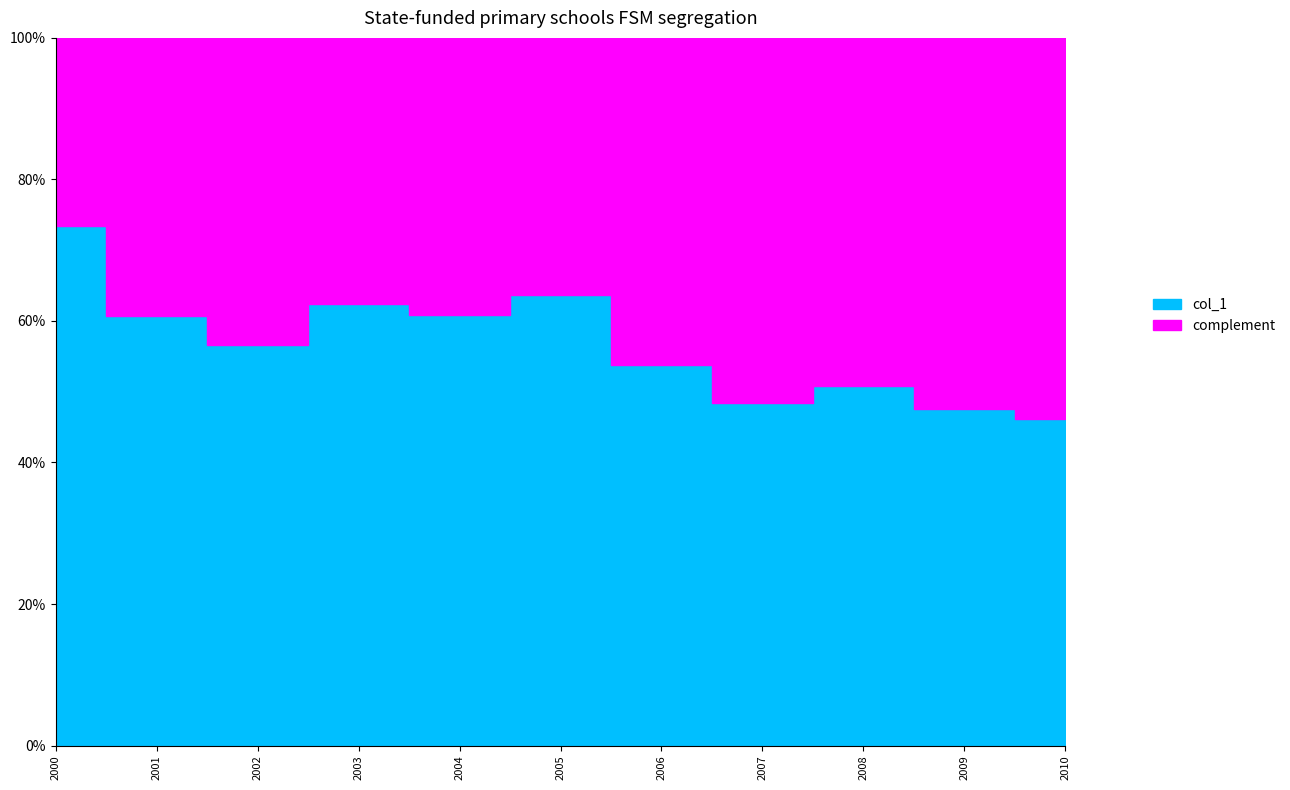

Is it true that col_1 equals 0.9 at 2003-07-15?

False